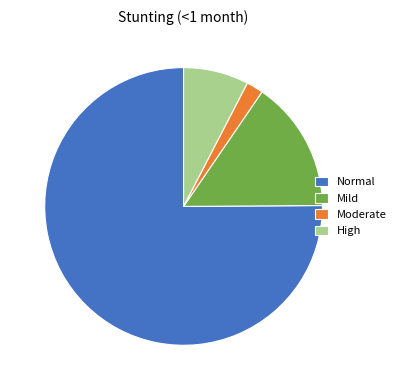

Is there any slice that represents more than half of the pie?

Yes